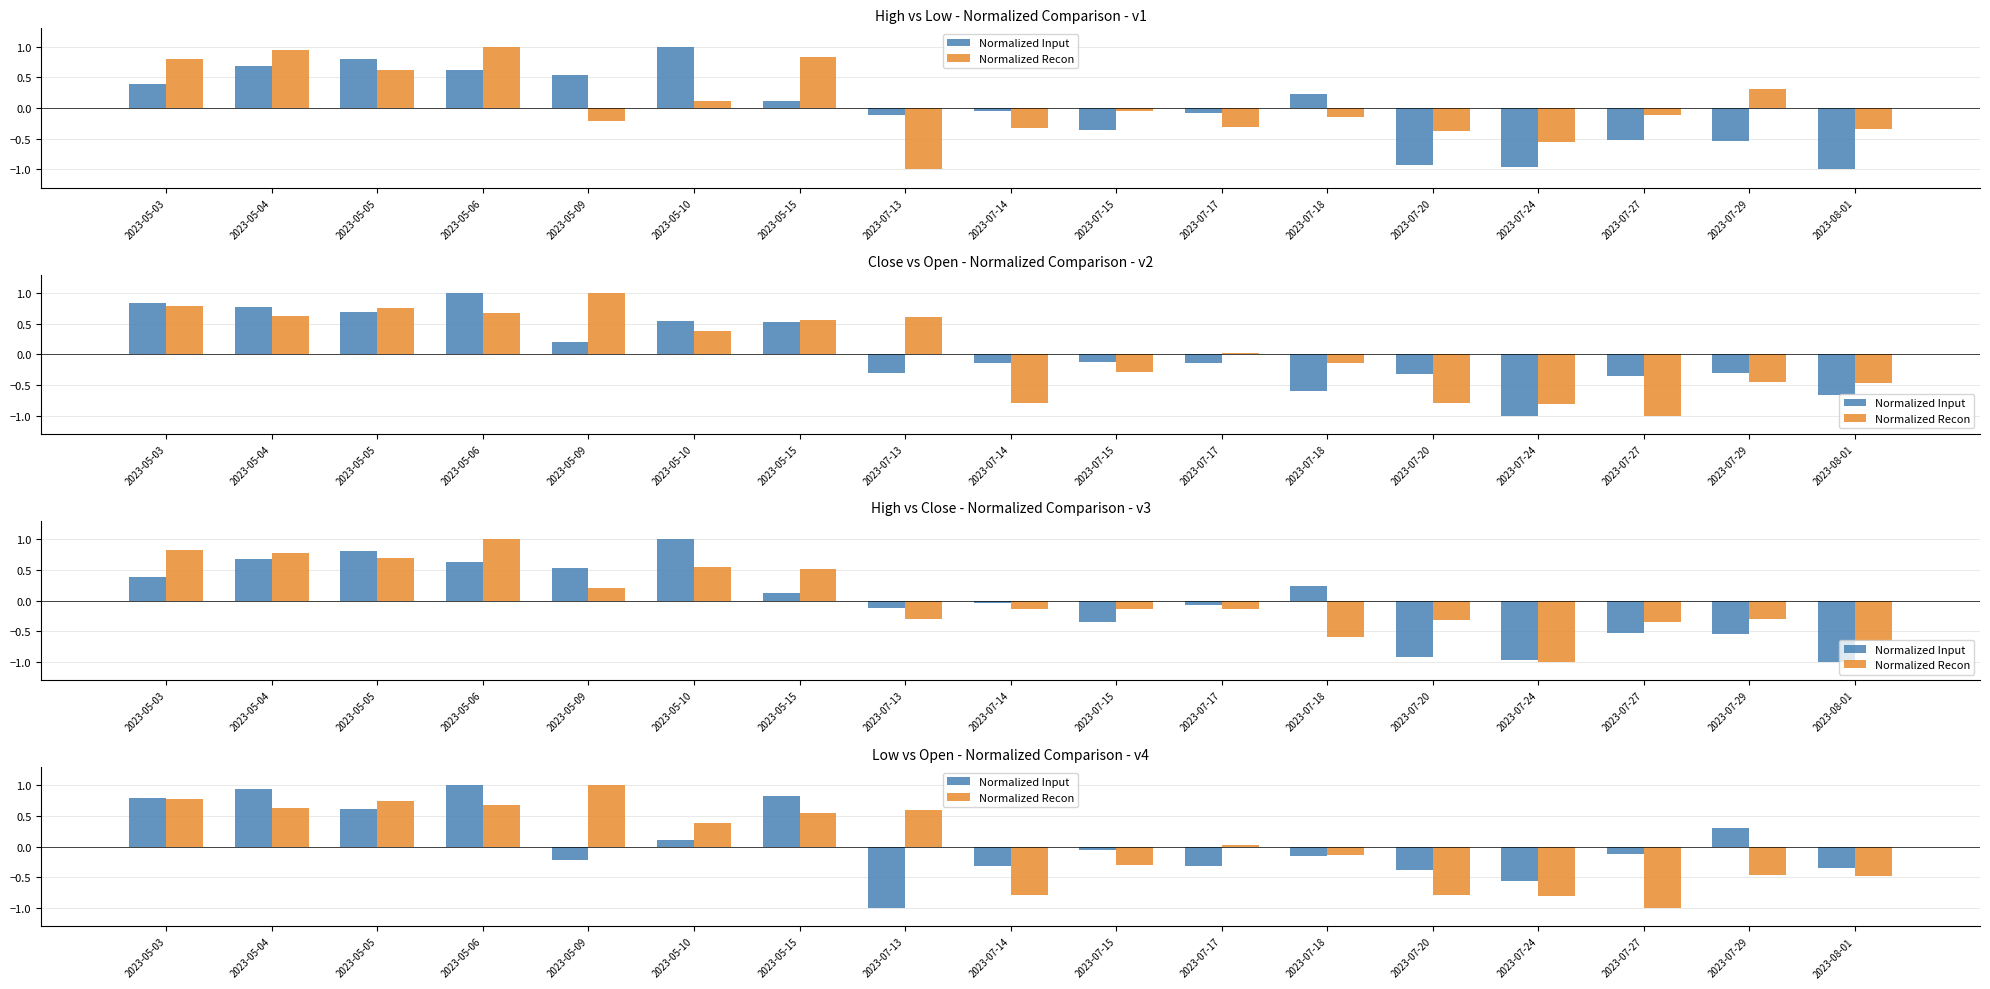

Does the chart contain stacked bars?

No